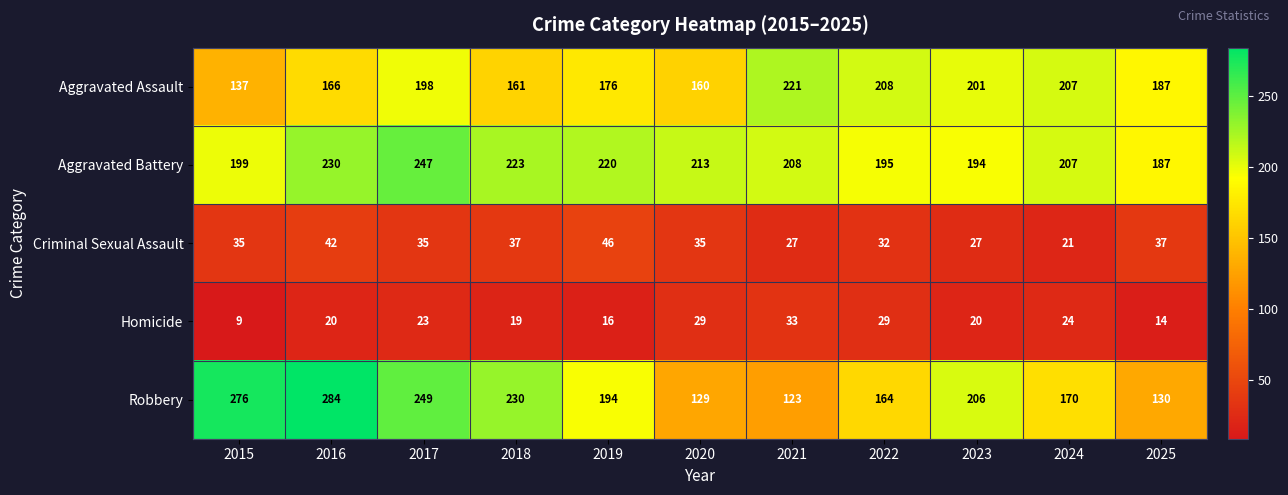

Which category has the highest value across all series?

2016